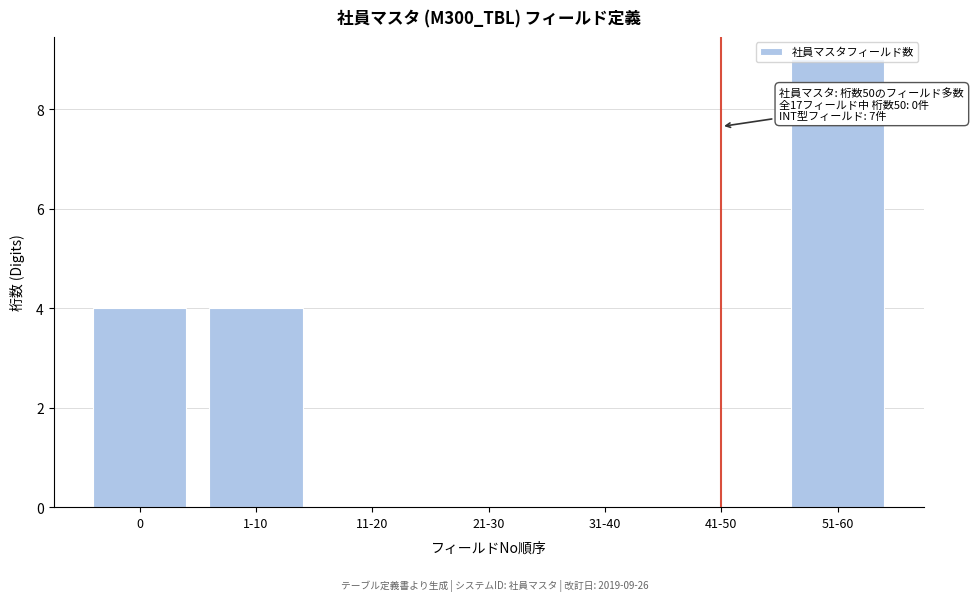

True or false: the data shows 0 at 31-40.

True